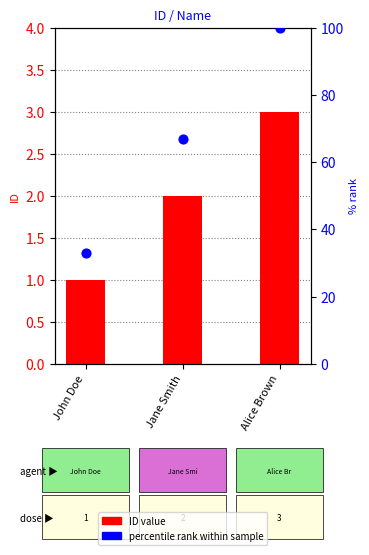

Which series contains the highest Y value?

percentile rank